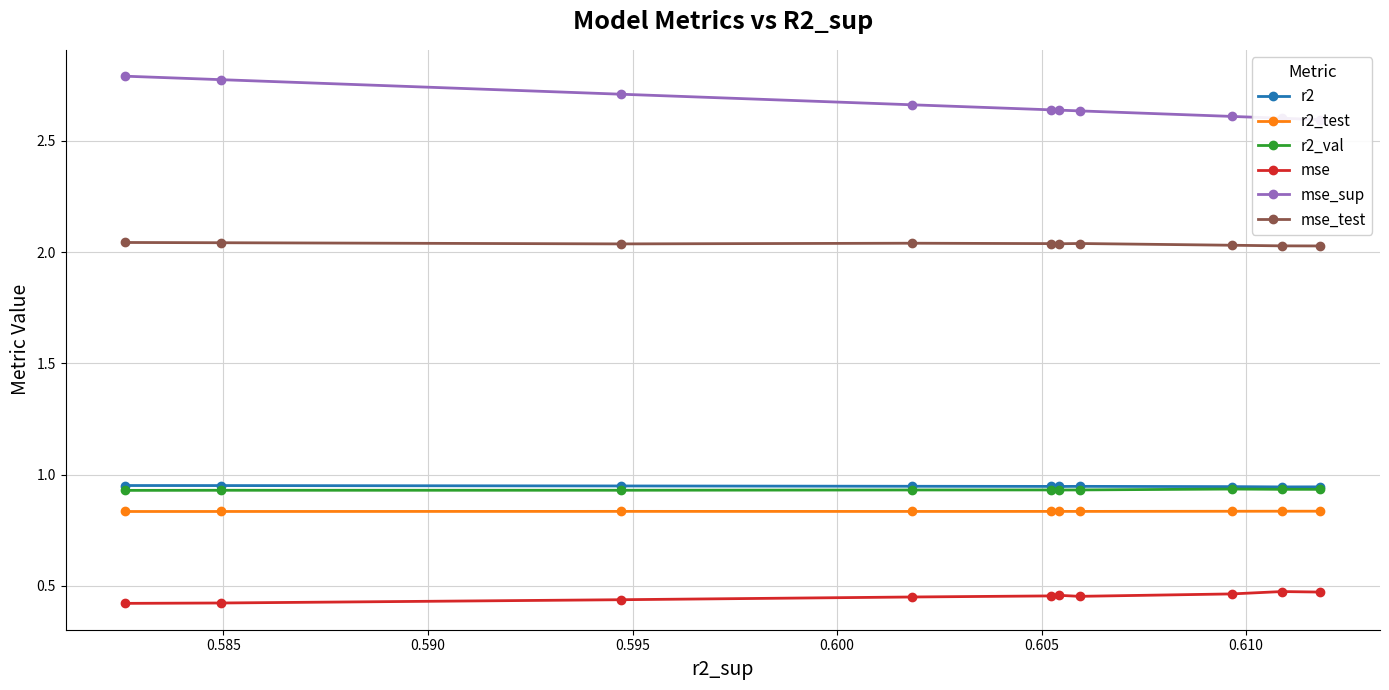

Count the r2_val values in the range 0 to 1.

10